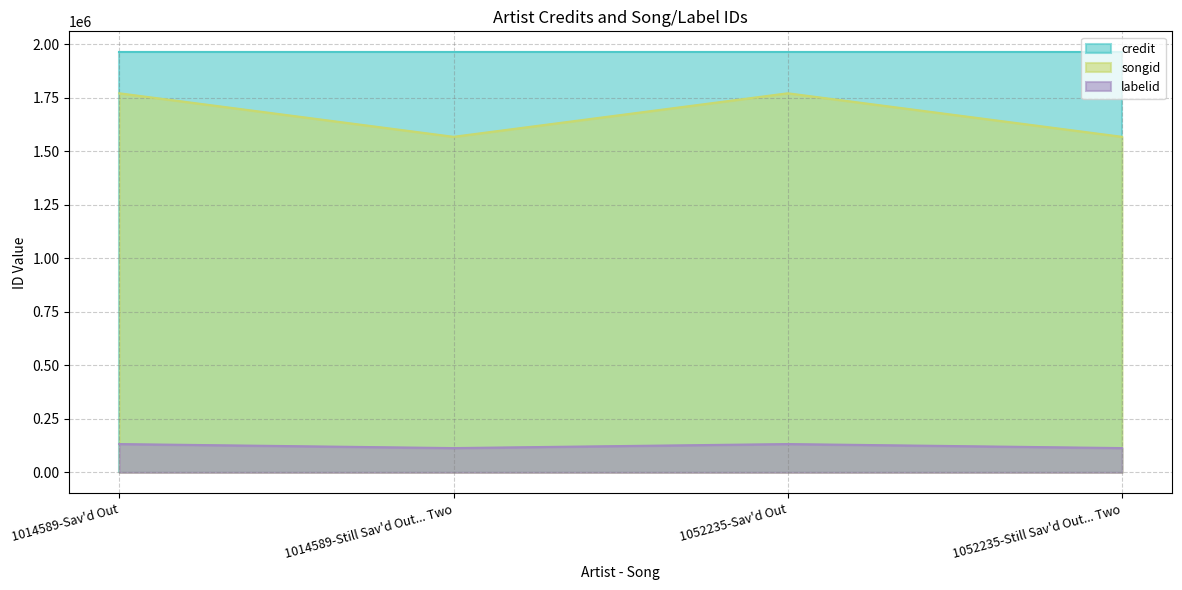

Between 1014589-Still Sav'd Out... Two and 1052235-Still Sav'd Out... Two, which series saw the biggest shift?

songid